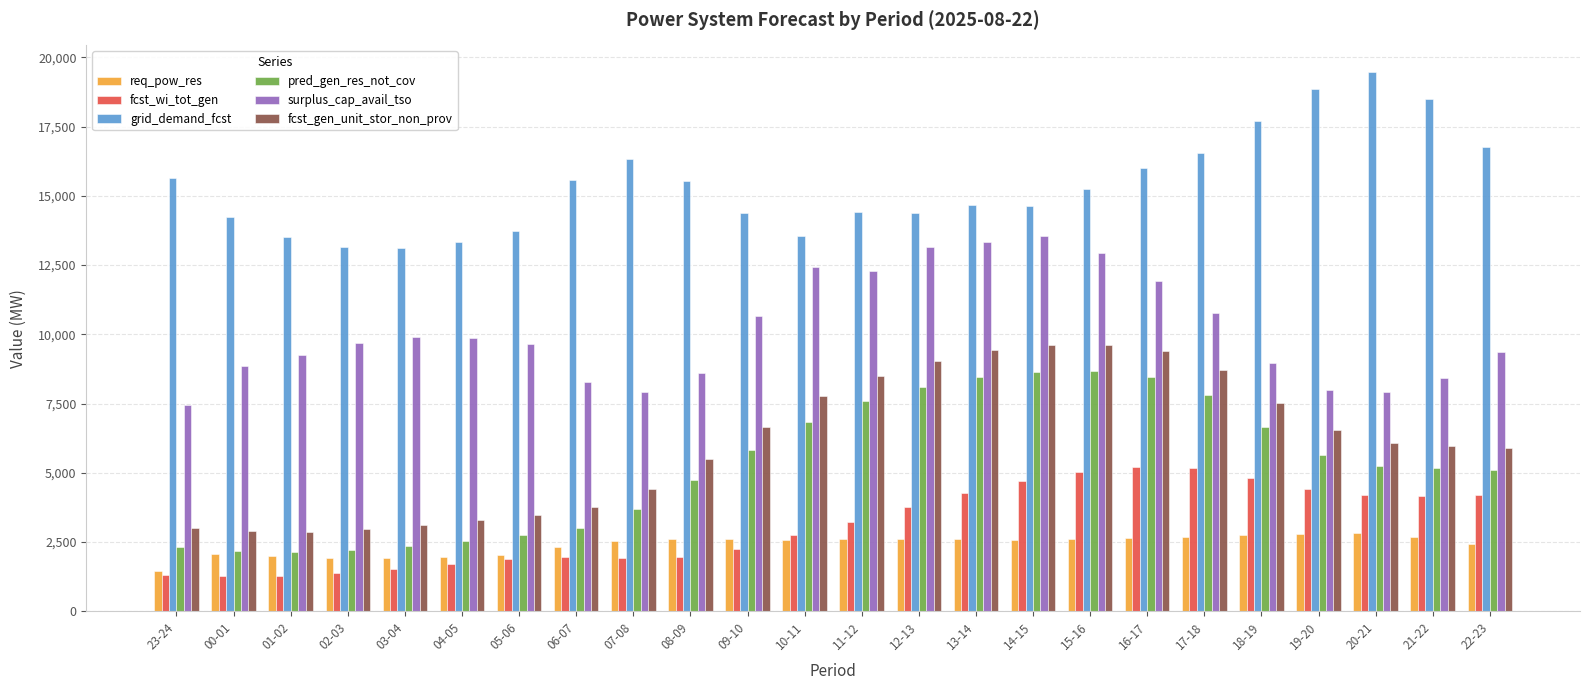

Between 13-14 and 14-15, which series saw the biggest shift?

fcst_wi_tot_gen